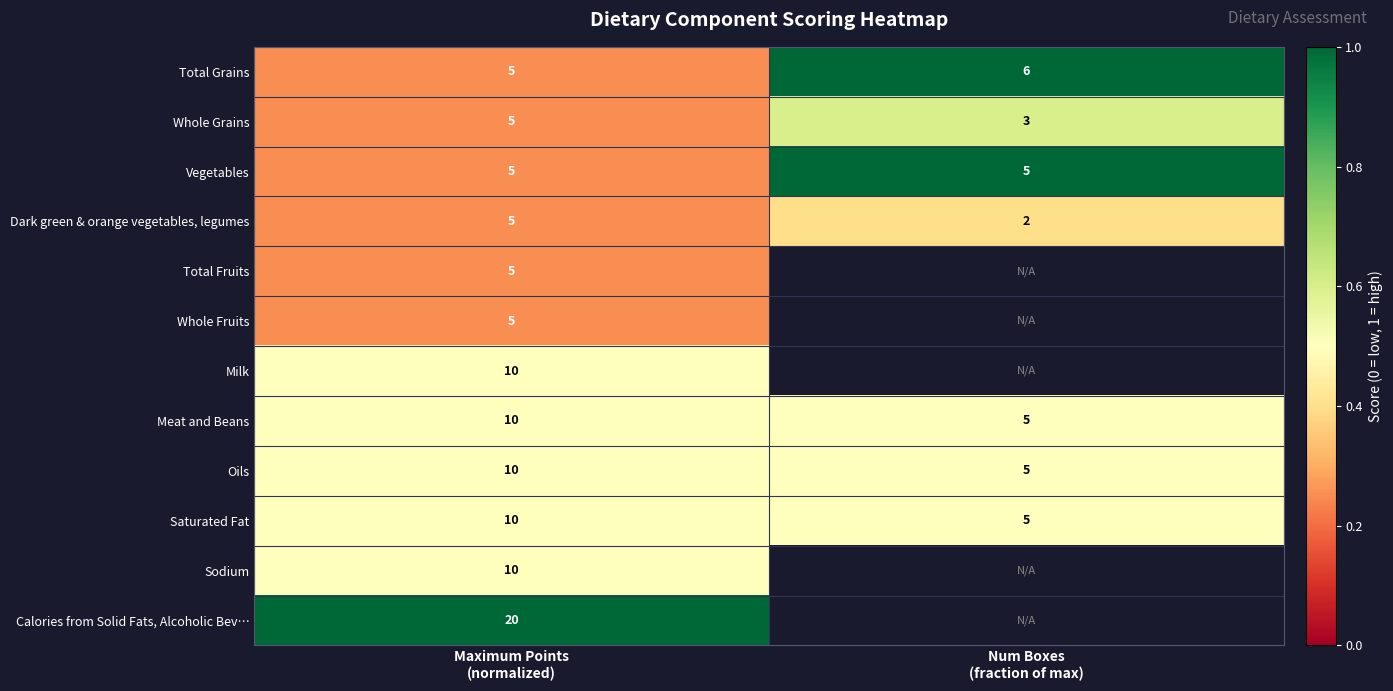

At which label is Whole Fruits closest to 0?

Maximum Points (normalized)